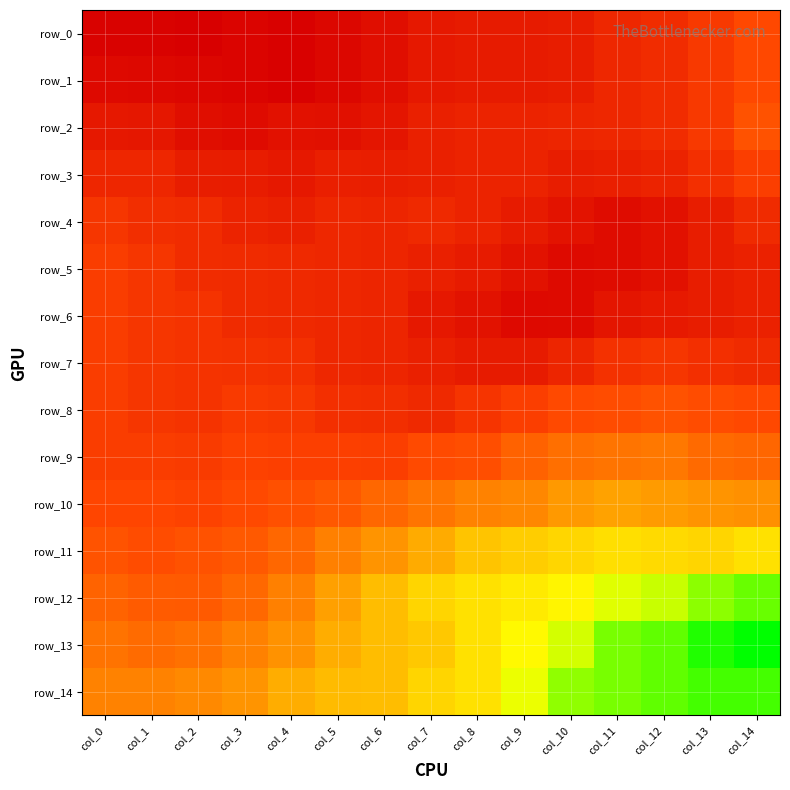

Rank the series at col_2 from lowest to highest value.

row_0, row_1, row_2, row_3, row_4, row_5, row_6, row_7, row_8, row_9, row_10, row_11, row_12, row_13, row_14